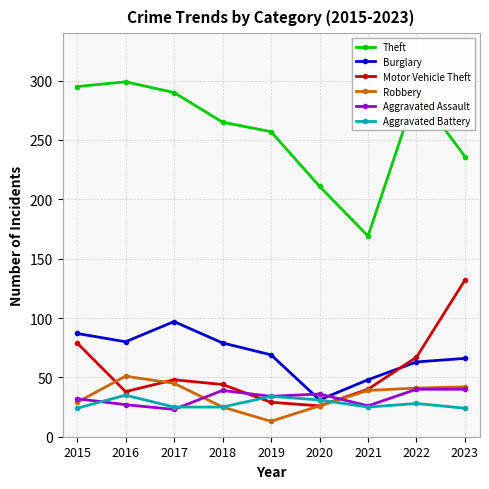

Which series has the largest range (max minus min)?

Theft